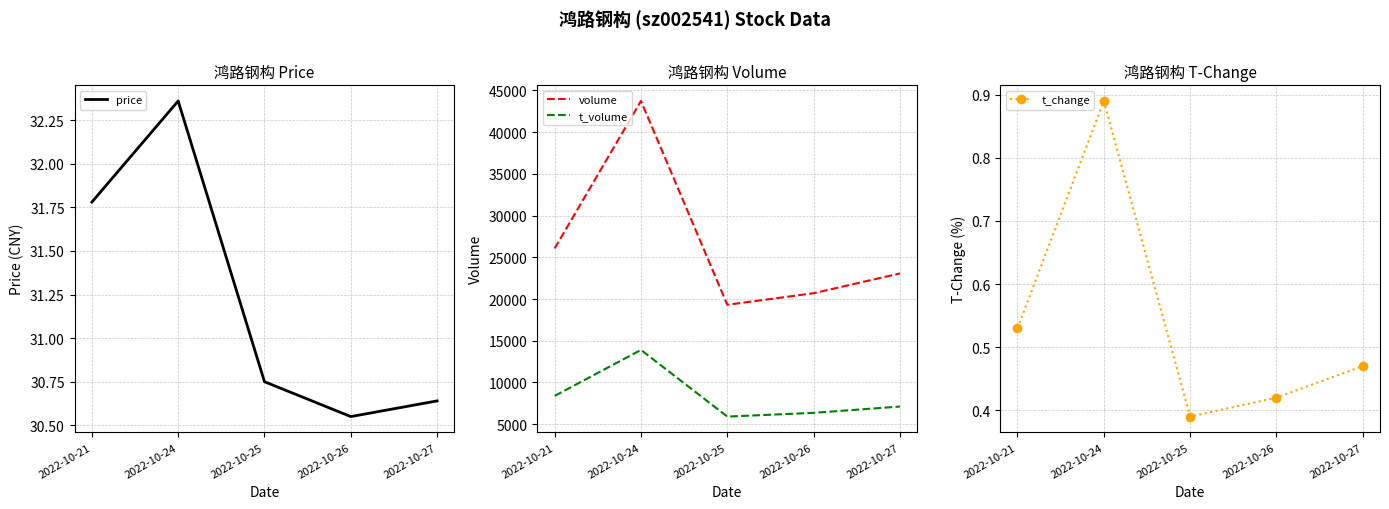

Read the volume value at 2022-10-24, to the nearest 100.

43700